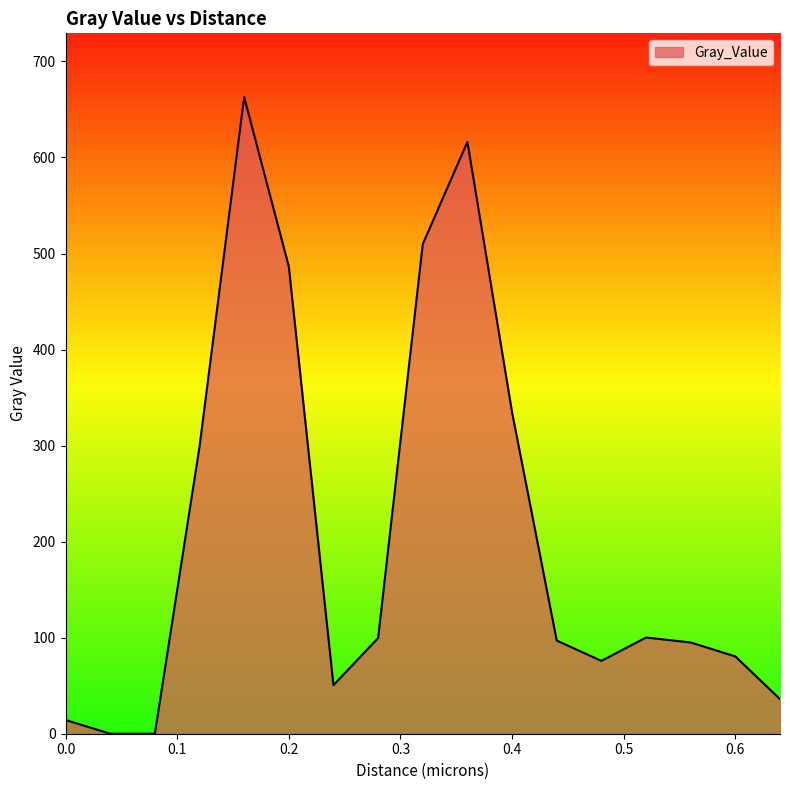

What is the difference between the maximum and minimum values?

663.0